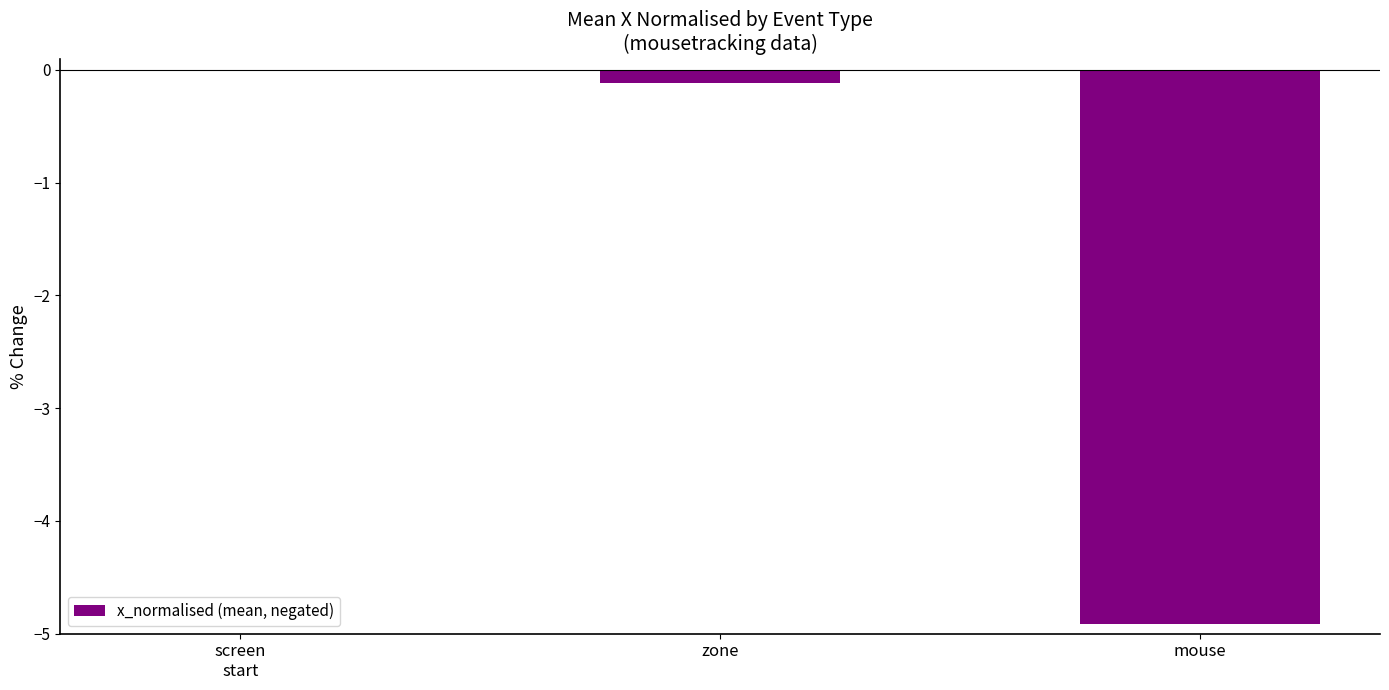

What is the change in value from zone to mouse?

-4.8